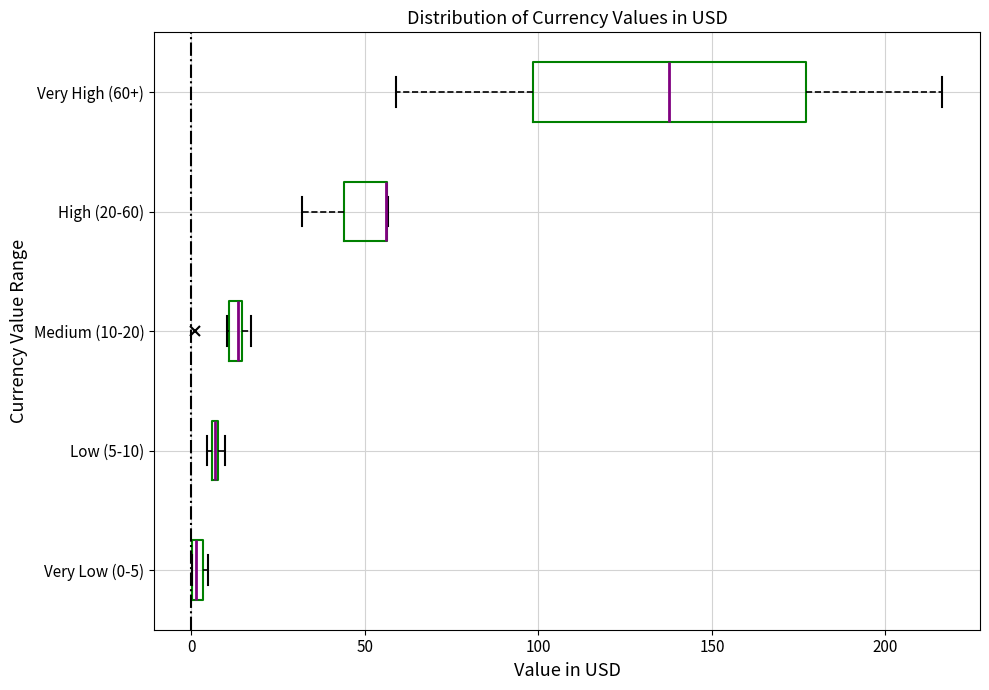

Where is the right edge of the box for Medium (10-20) on the x-axis? The values are not printed on the chart, so give them approximately, as read against the axis.

15